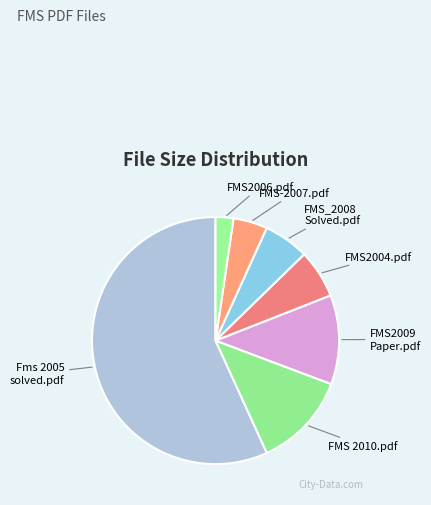

Rank the categories by value from lowest to highest.

FMS2006.pdf, FMS-2007.pdf, FMS_2008_Solved.pdf, FMS2004.pdf, FMS2009Paper.pdf, FMS 2010.pdf, Fms 2005 solved.pdf